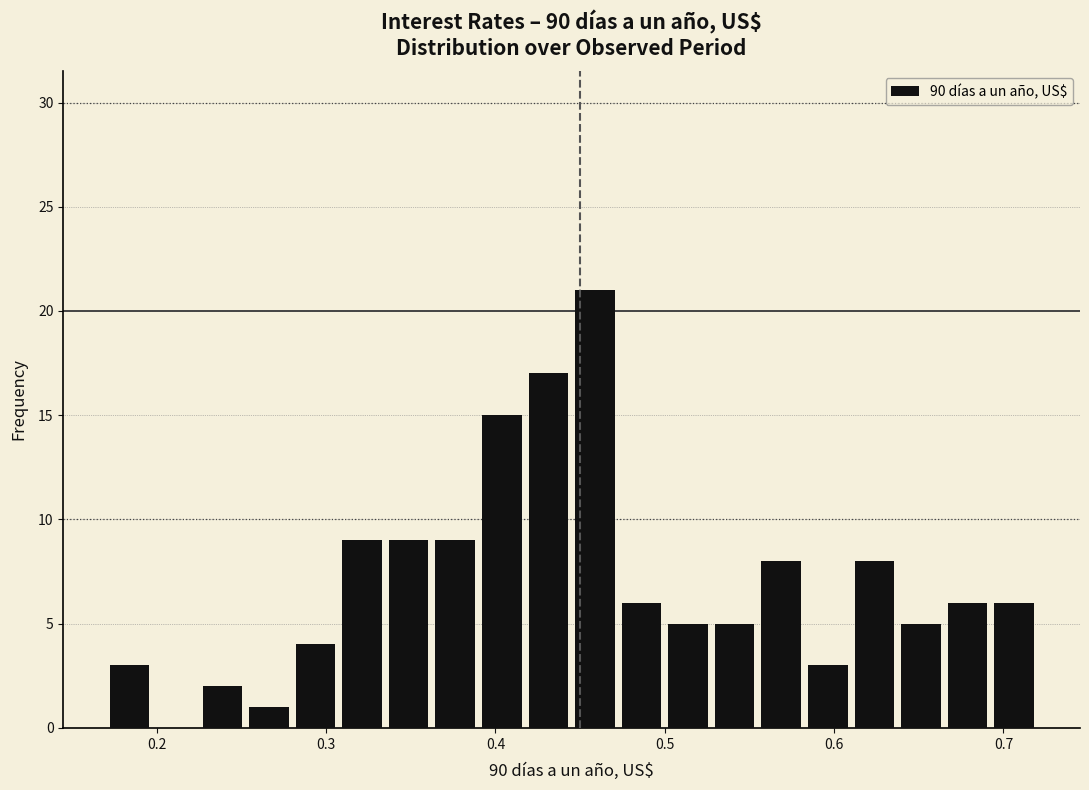

Read against the x-axis, roughly where is the centre of the tallest bar?

0.46